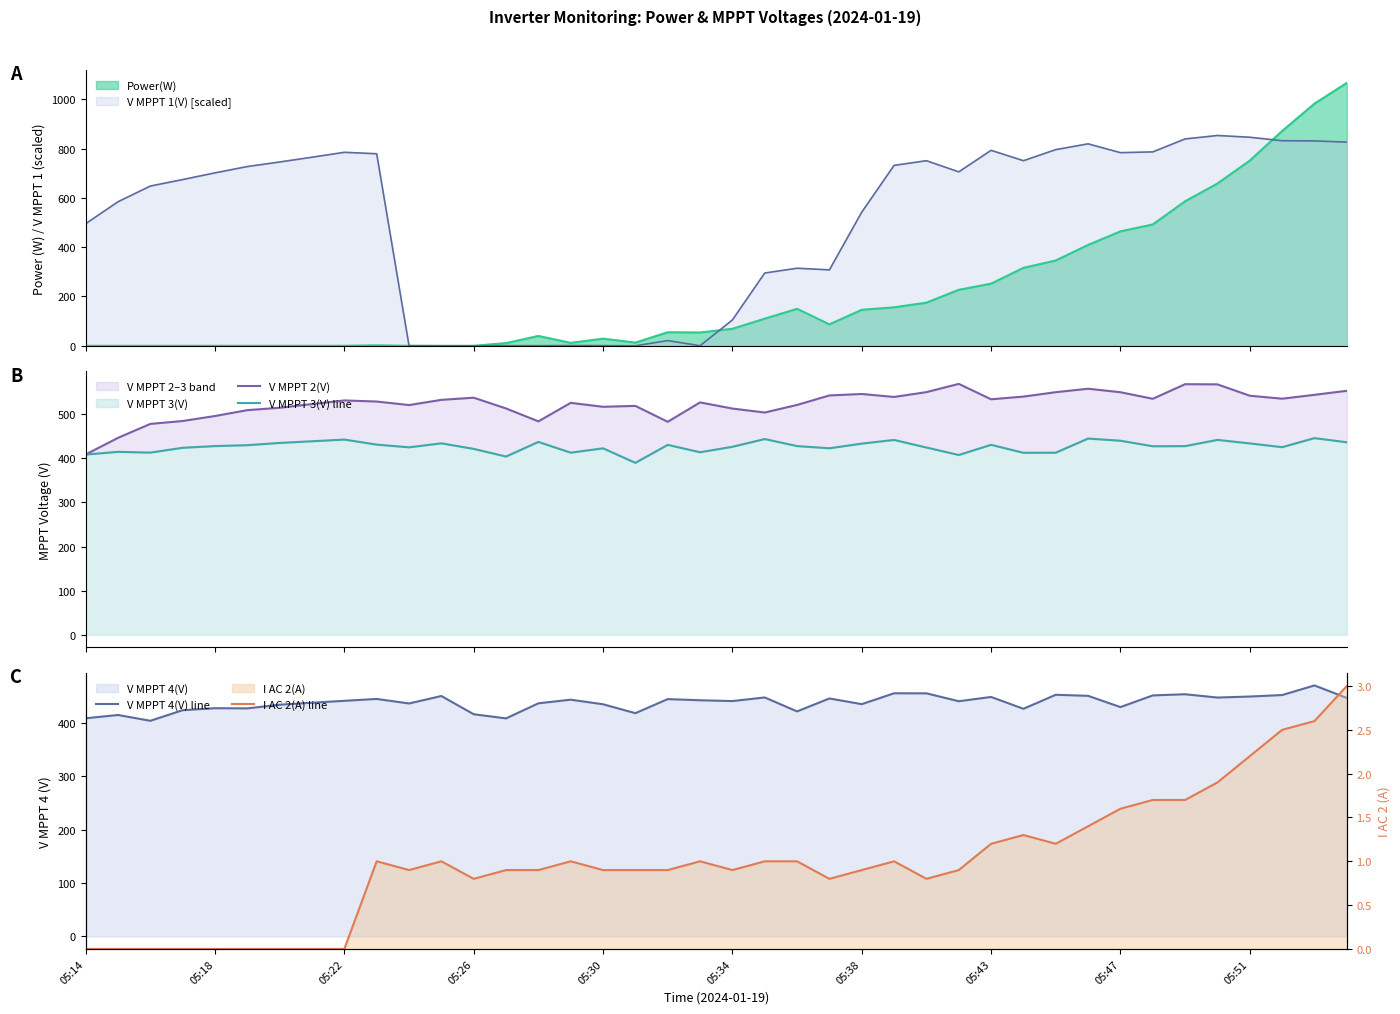

What position from the right is 33?

7